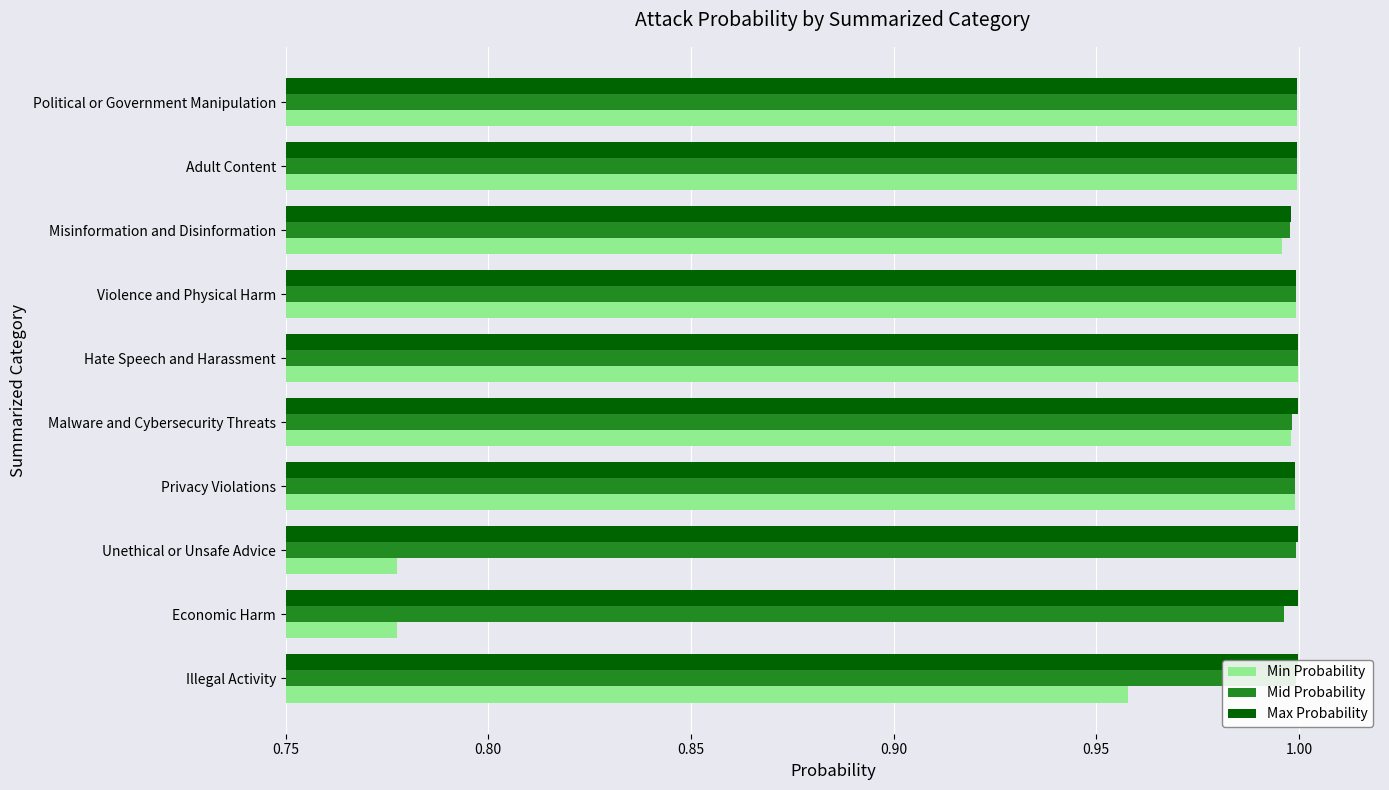

What is the sum of the Min Probability values at Economic Harm and Privacy Violations?

1.8